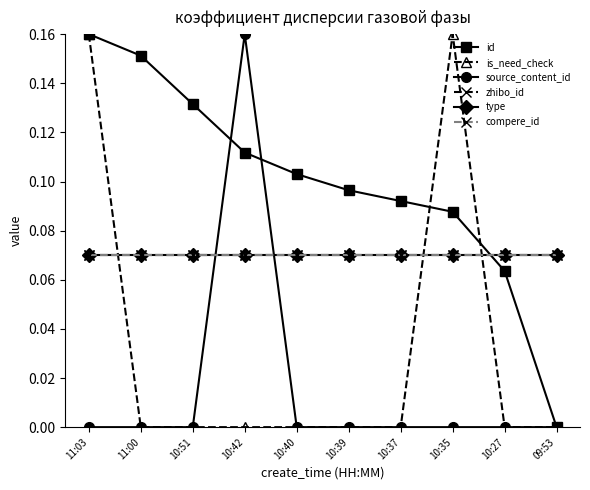

What is the spread (max minus min) of values at 10:42?

0.2